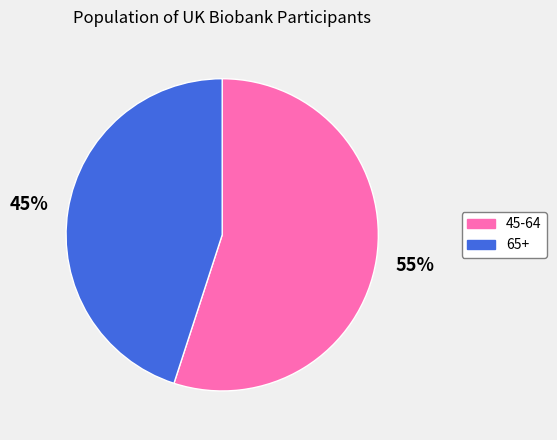

Is there any slice that represents more than half of the pie?

Yes